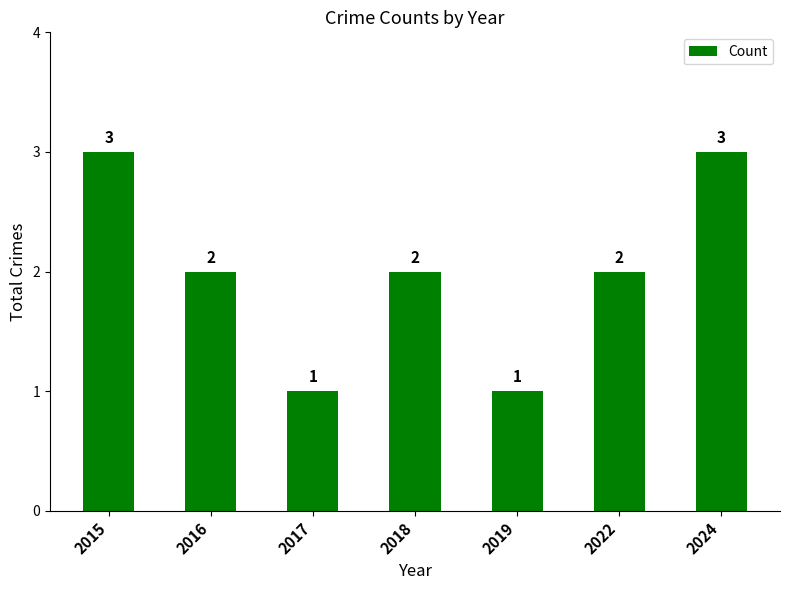

Reading left to right, list all the values displayed in this chart.

2015=3	2016=2	2017=1	2018=2	2019=1	2022=2	2024=3